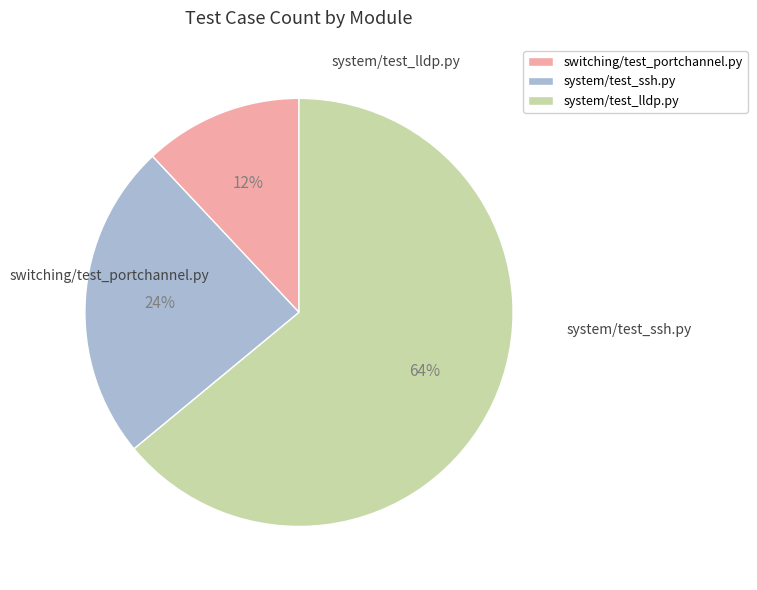

What is the largest slice in the pie chart?

system/test_lldp.py